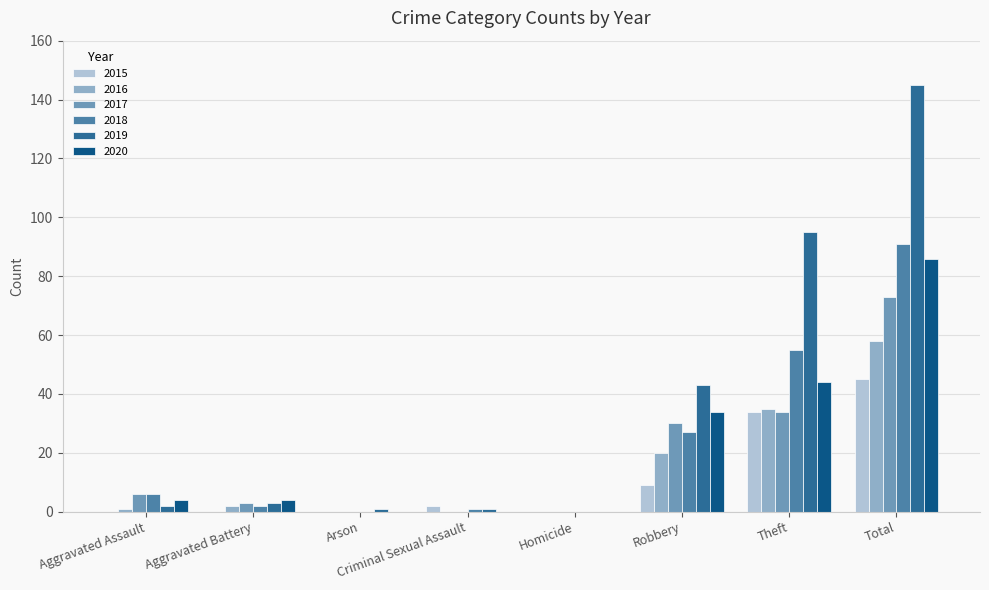

Reading right to left, transcribe all the data shown in this chart.

2015: 45	34	9	0	2	0	0	0
2016: 58	35	20	0	0	0	2	1
2017: 73	34	30	0	0	0	3	6
2018: 91	55	27	0	1	0	2	6
2019: 145	95	43	0	1	1	3	2
2020: 86	44	34	0	0	0	4	4